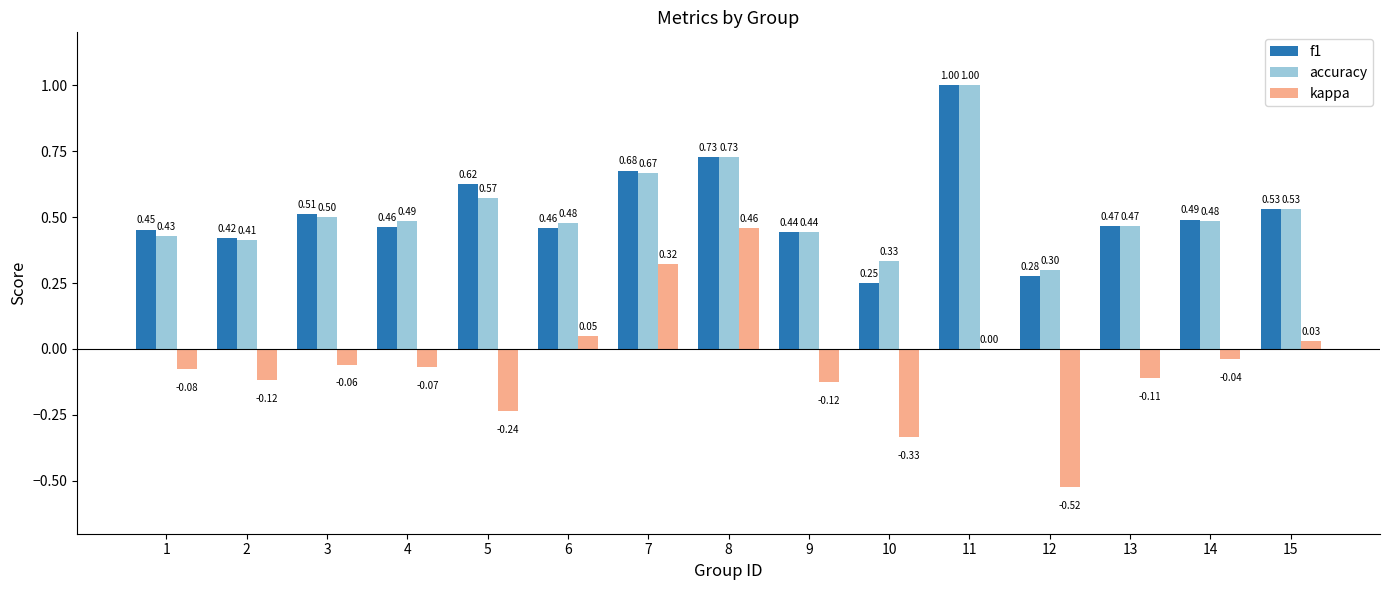

What is the sum of the accuracy values at 1 and 13?

0.9